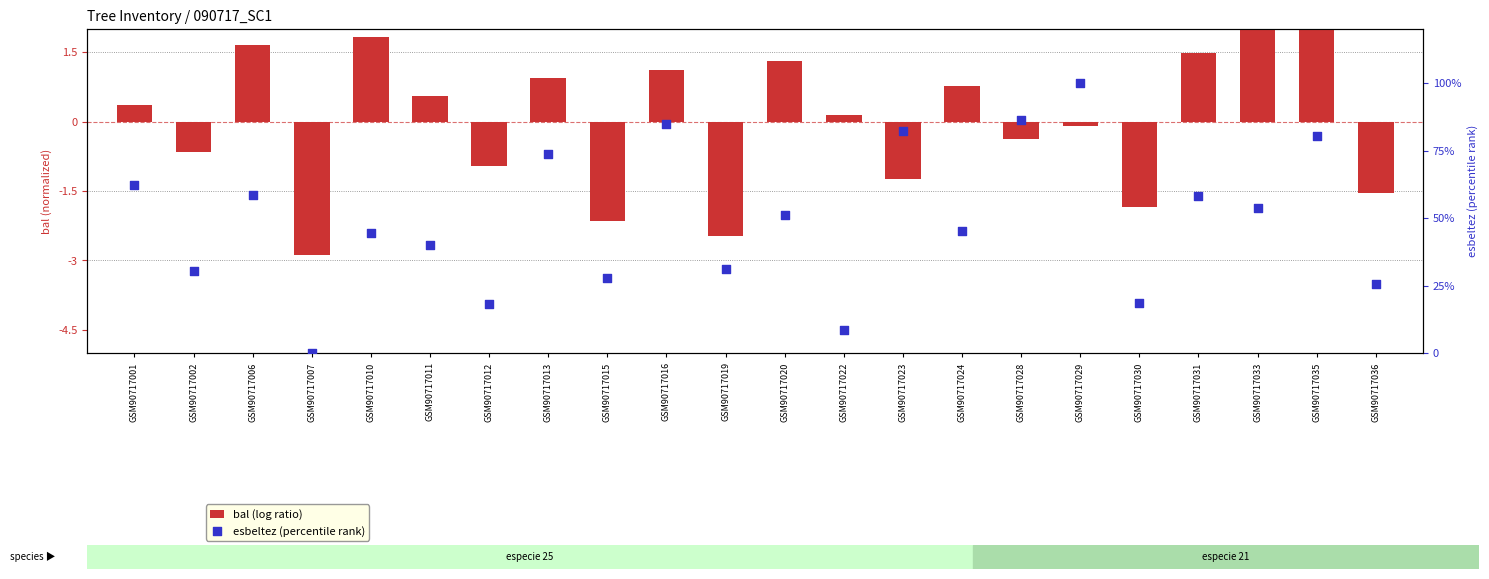

Which series reaches the maximum Y coordinate?

esbeltez (percentile rank)